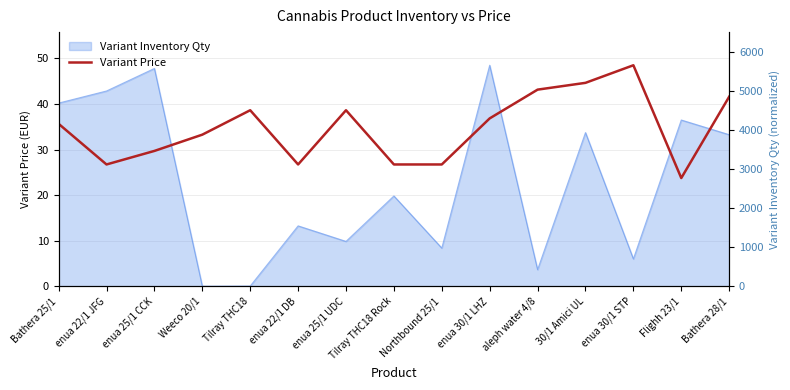

How many lines are shown in the chart?

1